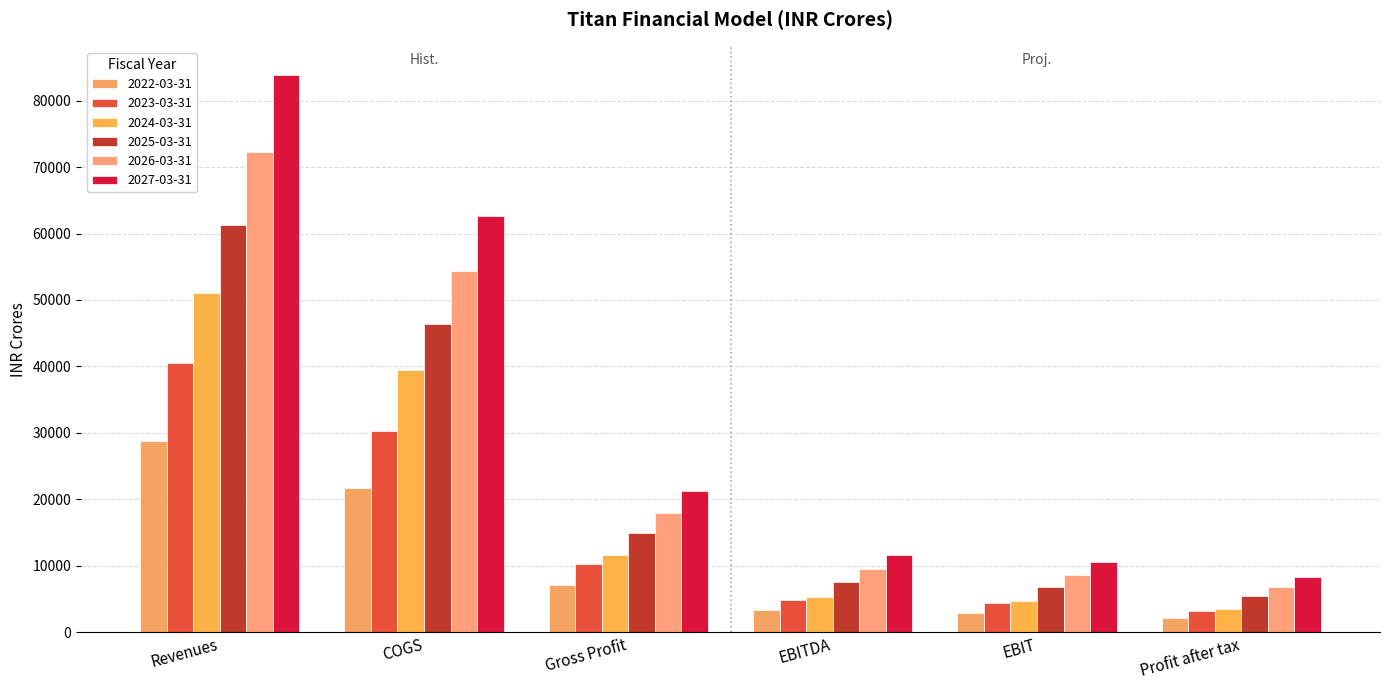

Reading left to right, extract all data points from this chart.

2022-03-31: Revenues=28799	COGS=21641	Gross Profit=7158	EBITDA=3363	EBIT=2964	Profit after tax=2198
2023-03-31: Revenues=40575	COGS=30355	Gross Profit=10220	EBITDA=4882	EBIT=4441	Profit after tax=3274
2024-03-31: Revenues=51084	COGS=39432	Gross Profit=11652	EBITDA=5299	EBIT=4715	Profit after tax=3496
2025-03-31: Revenues=61301	COGS=46417	Gross Profit=14884	EBITDA=7558	EBIT=6885	Profit after tax=5415
2026-03-31: Revenues=72335	COGS=54410	Gross Profit=17925	EBITDA=9461	EBIT=8592	Profit after tax=6748
2027-03-31: Revenues=83909	COGS=62696	Gross Profit=21212	EBITDA=11605	EBIT=10581	Profit after tax=8302